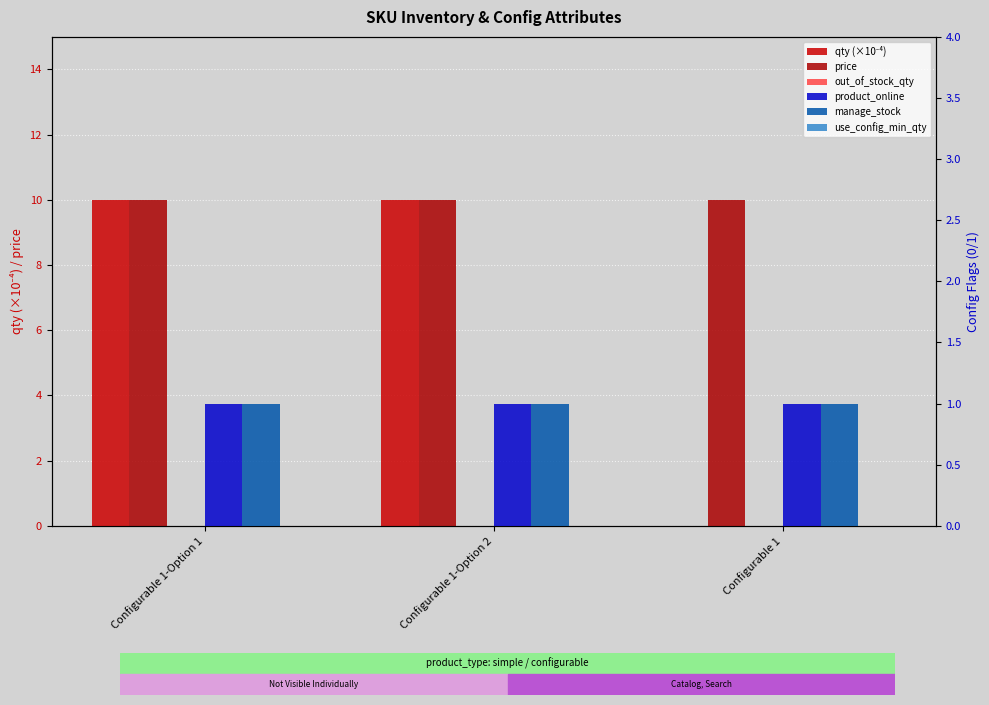

List the labels in order of product_online value, largest first.

Configurable 1-Option 1, Configurable 1-Option 2, Configurable 1